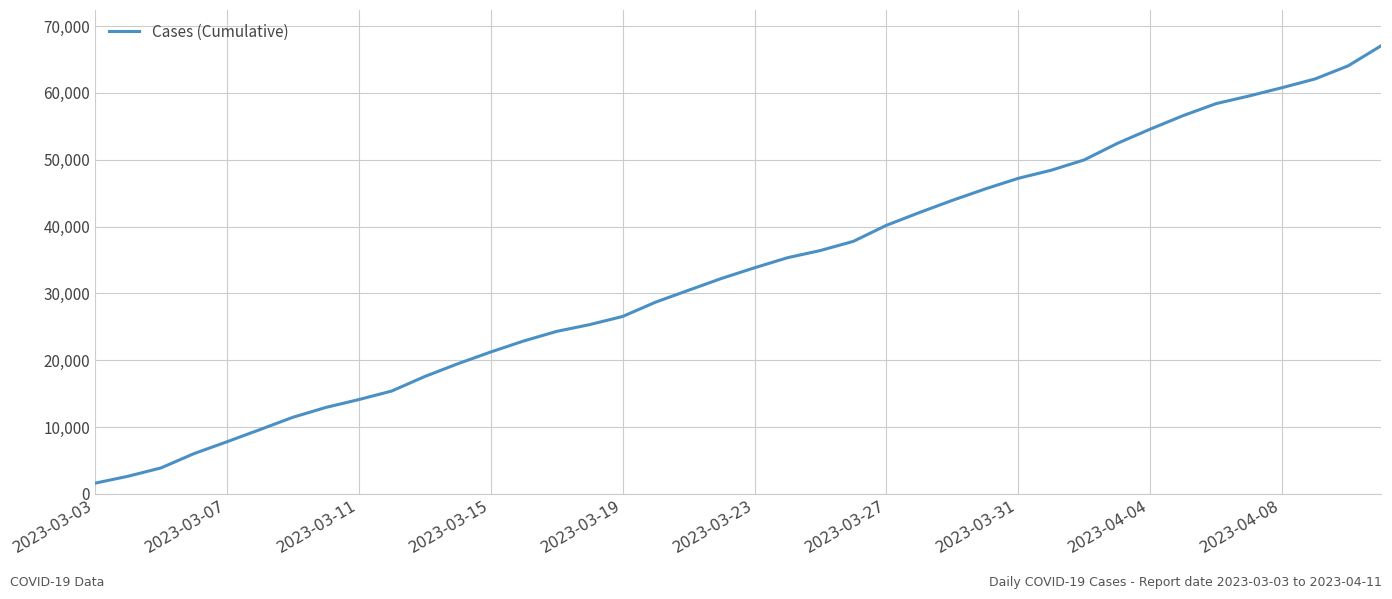

What is the maximum value shown in the chart?

67050